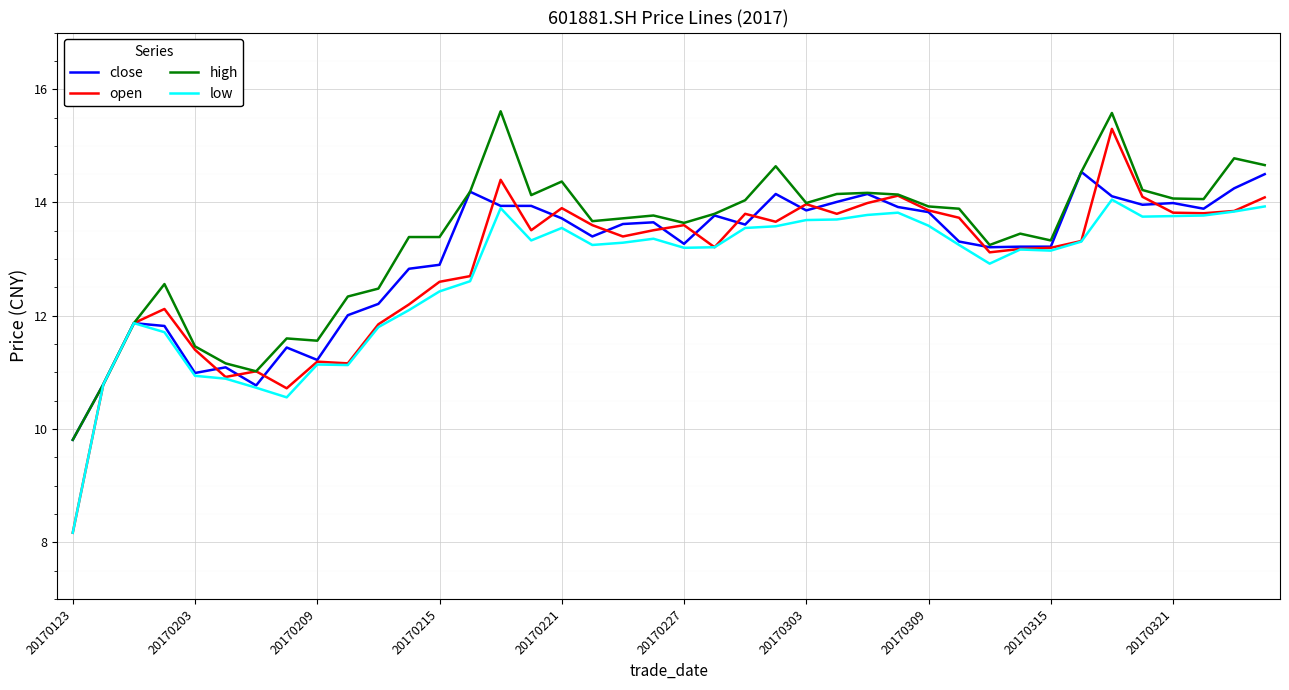

Which series has the largest range (max minus min)?

open